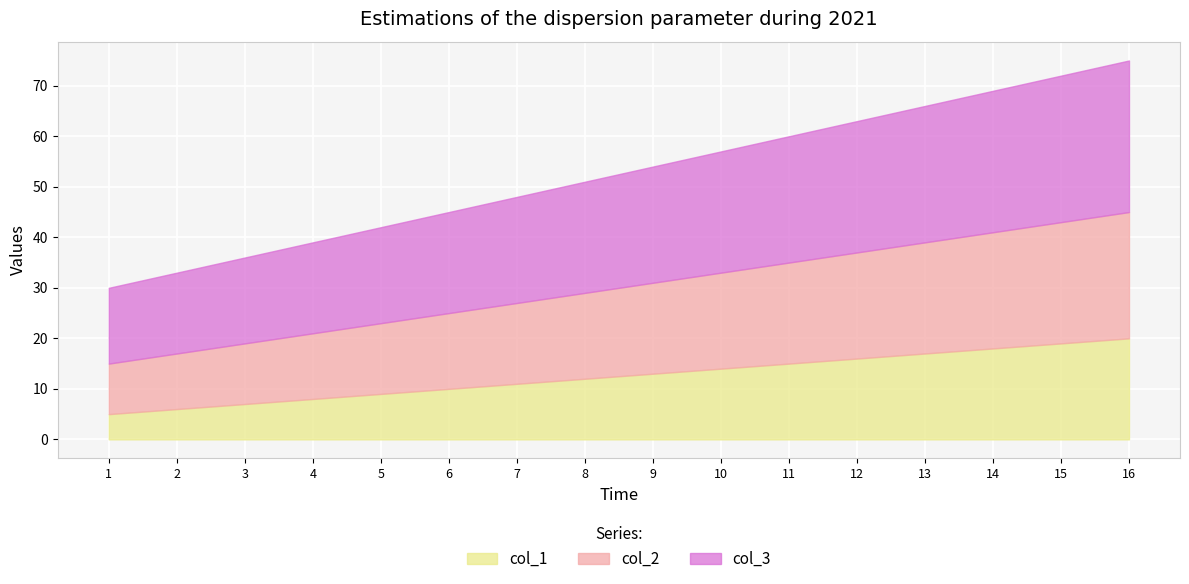

Is it true that col_3 equals 25 at 11?

True